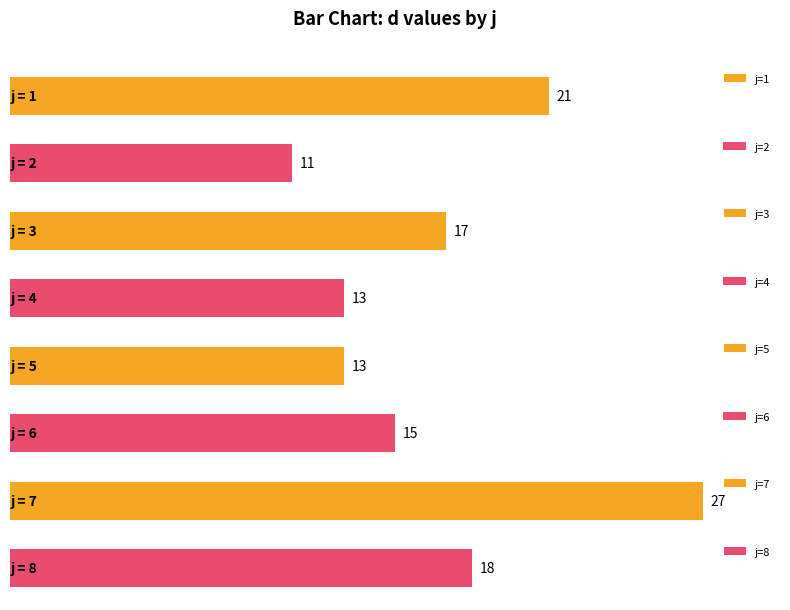

Which has a higher value, 7 or 8?

7